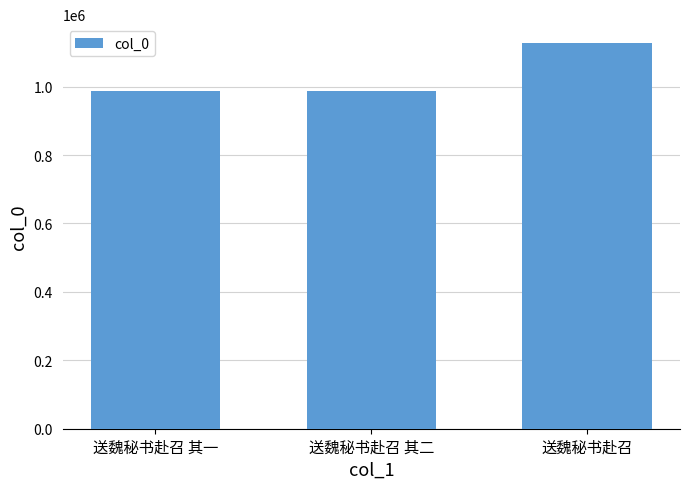

What is the smallest value displayed?

987972